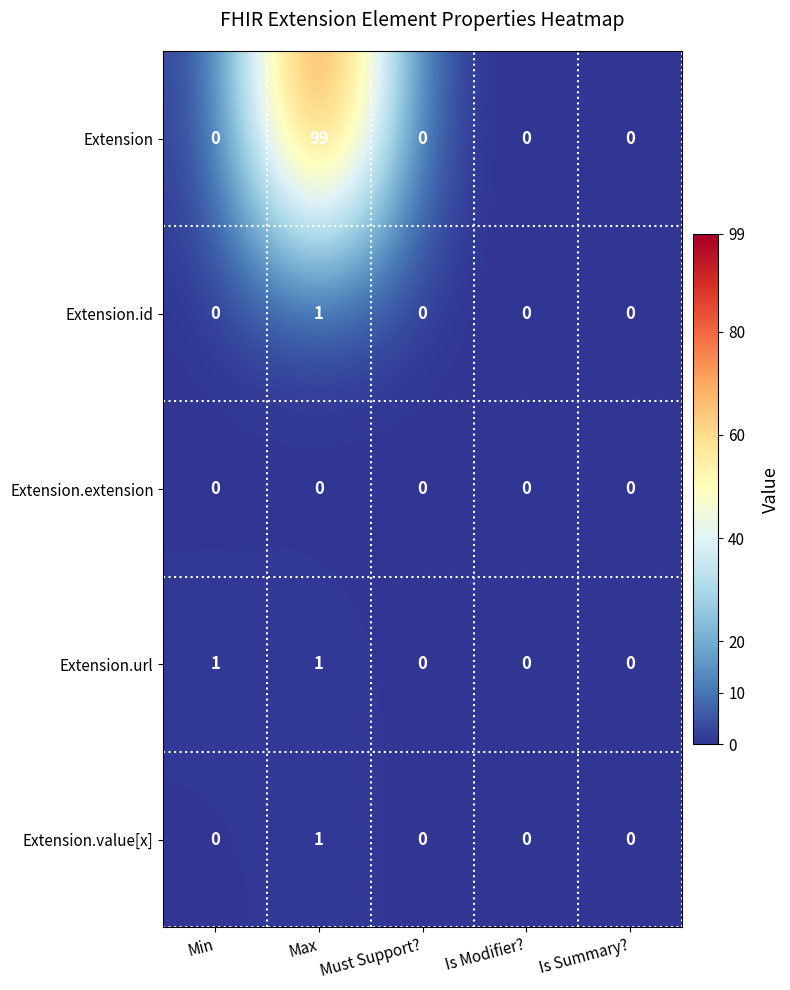

True or false: Extension.url has a value of 0 at Min.

False